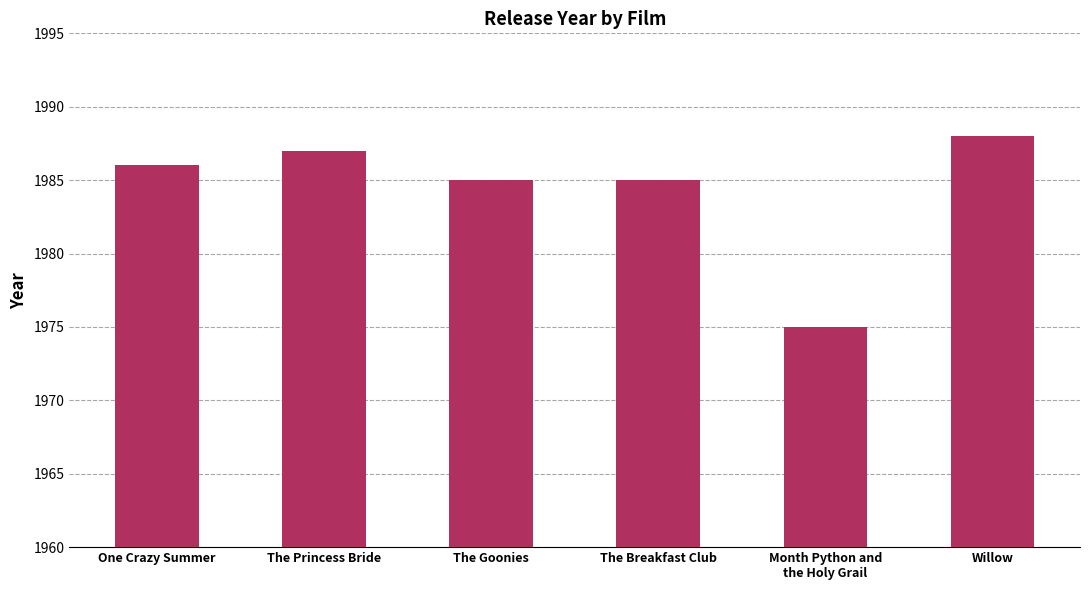

Reading right to left, list all the values displayed in this chart.

Willow=1988	Month Python and
the Holy Grail=1975	The Breakfast Club=1985	The Goonies=1985	The Princess Bride=1987	One Crazy Summer=1986